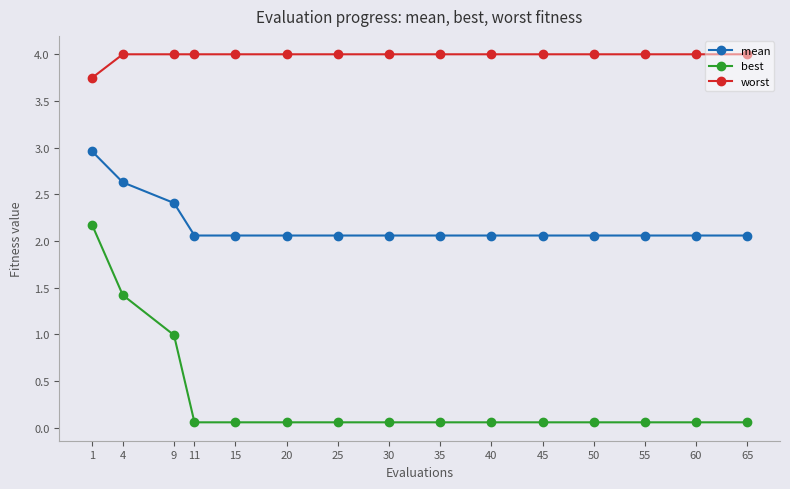

What is the greatest value displayed?

4.0